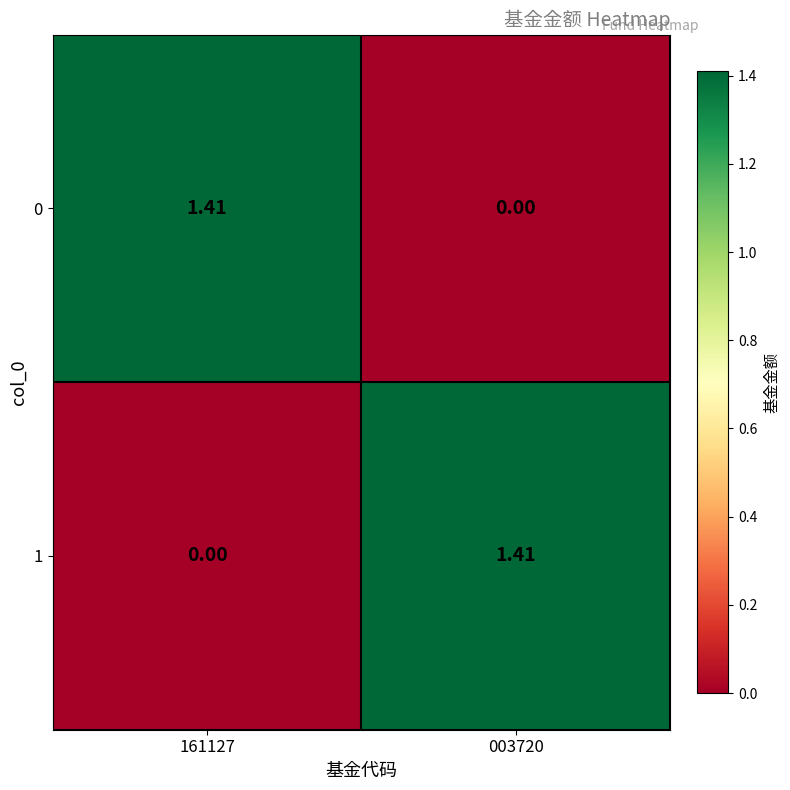

Is the value of 0 at 003720 greater than the value of 1 at 003720?

No